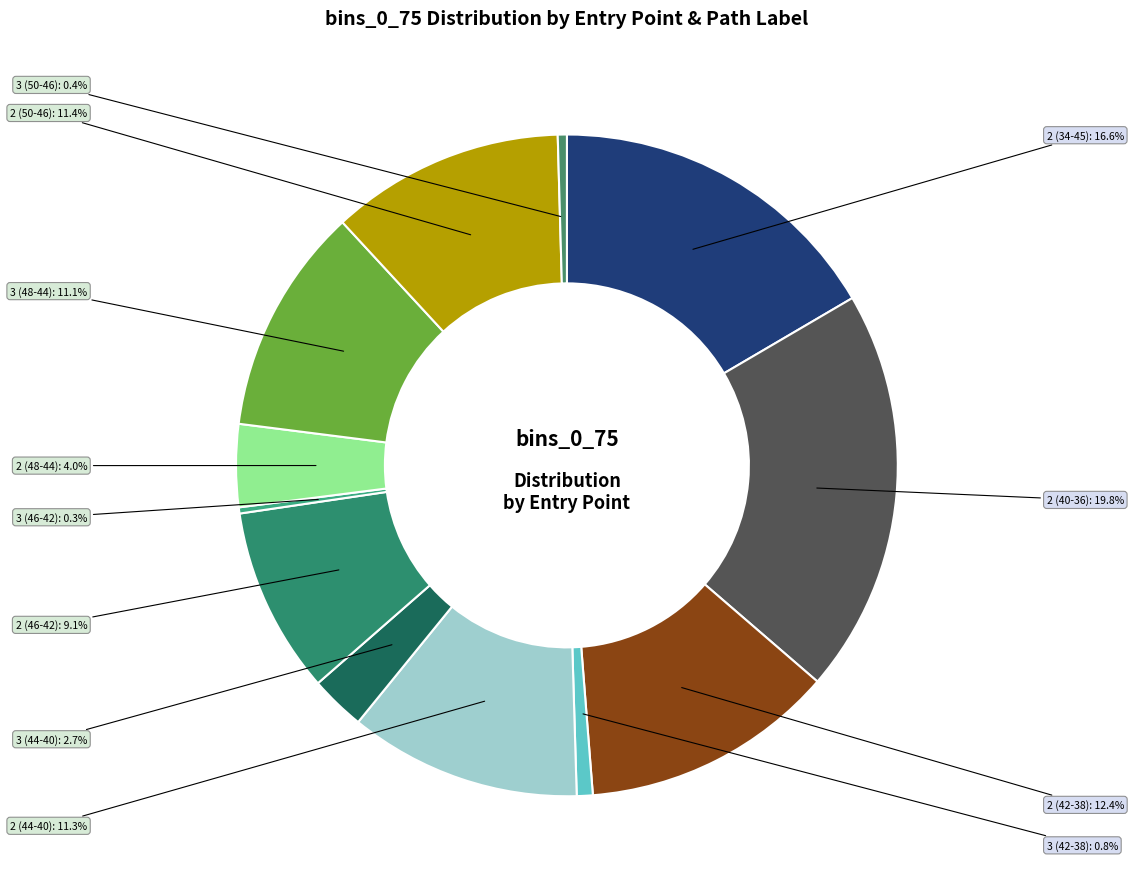

Is the sum of 3 (48-44) and 3 (50-46) greater than half?

No